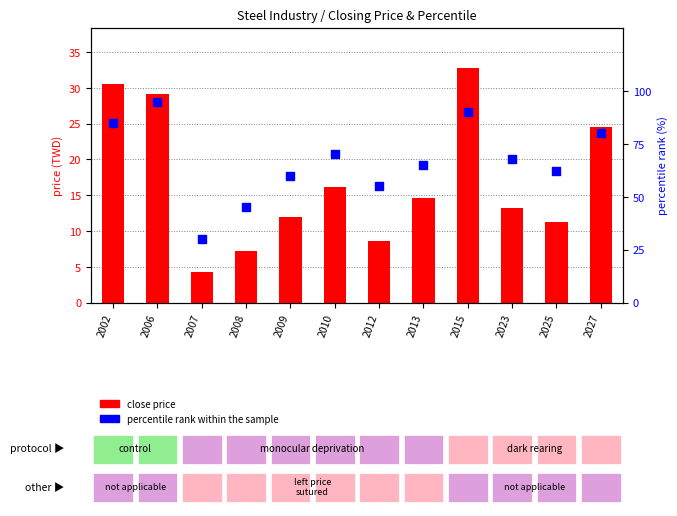

Which series reaches the maximum Y coordinate?

percentile rank